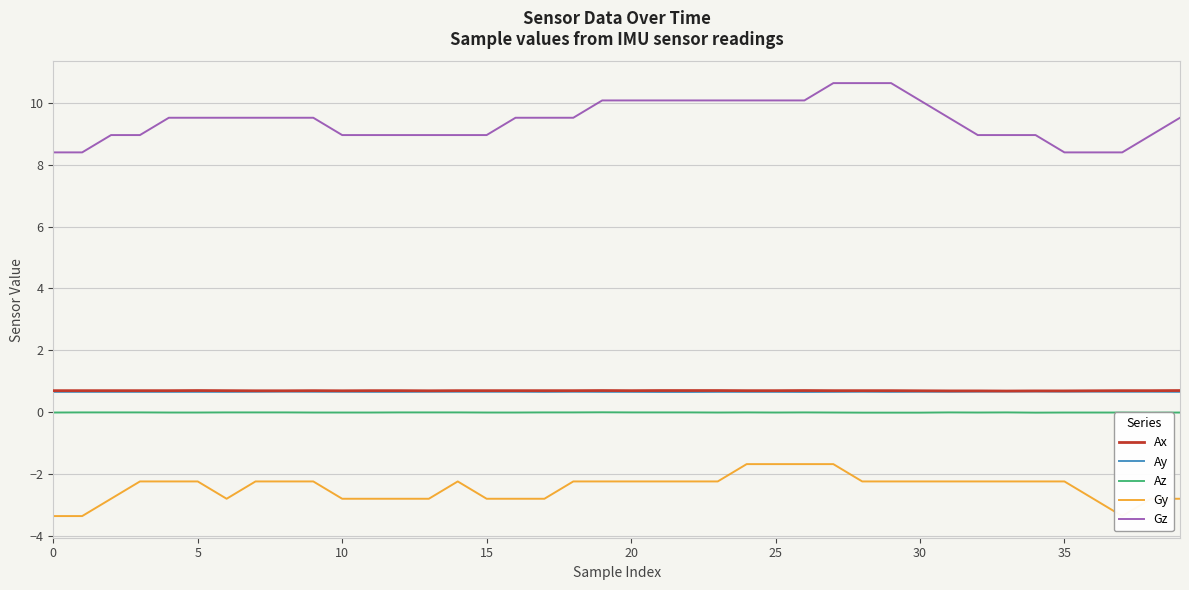

True or false: Ay has more than 1 interior local peaks.

True